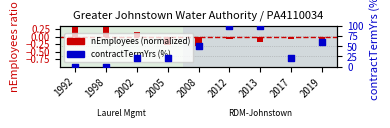

Which series contains the highest Y value?

contractTermYrs (%)